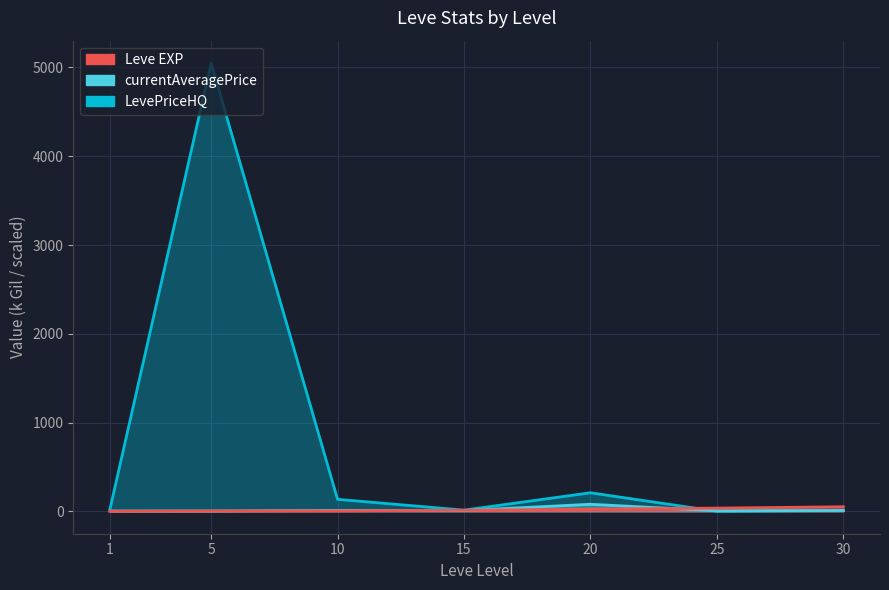

In currentAveragePrice, how many points are higher than both neighbors (excluding endpoints)?

2